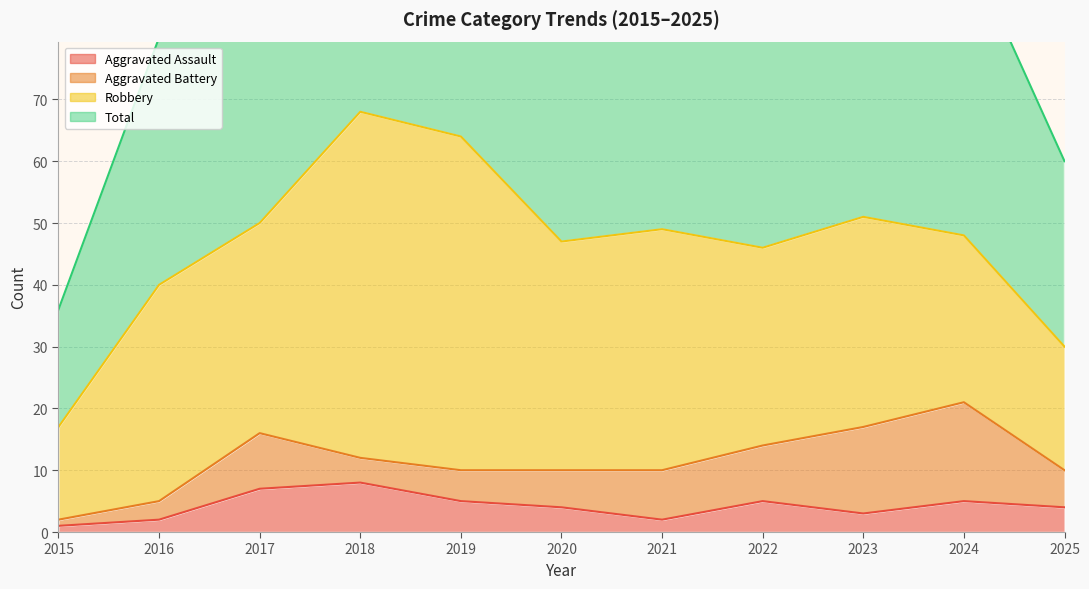

The Total series shows 129 at 2019. True or false?

True